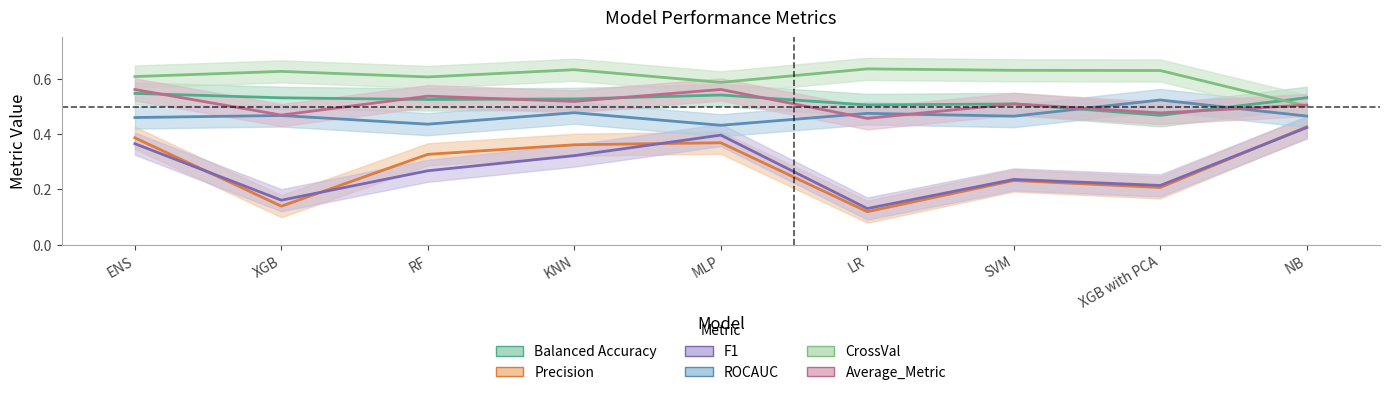

In F1, how many points are lower than both neighbors (excluding endpoints)?

3